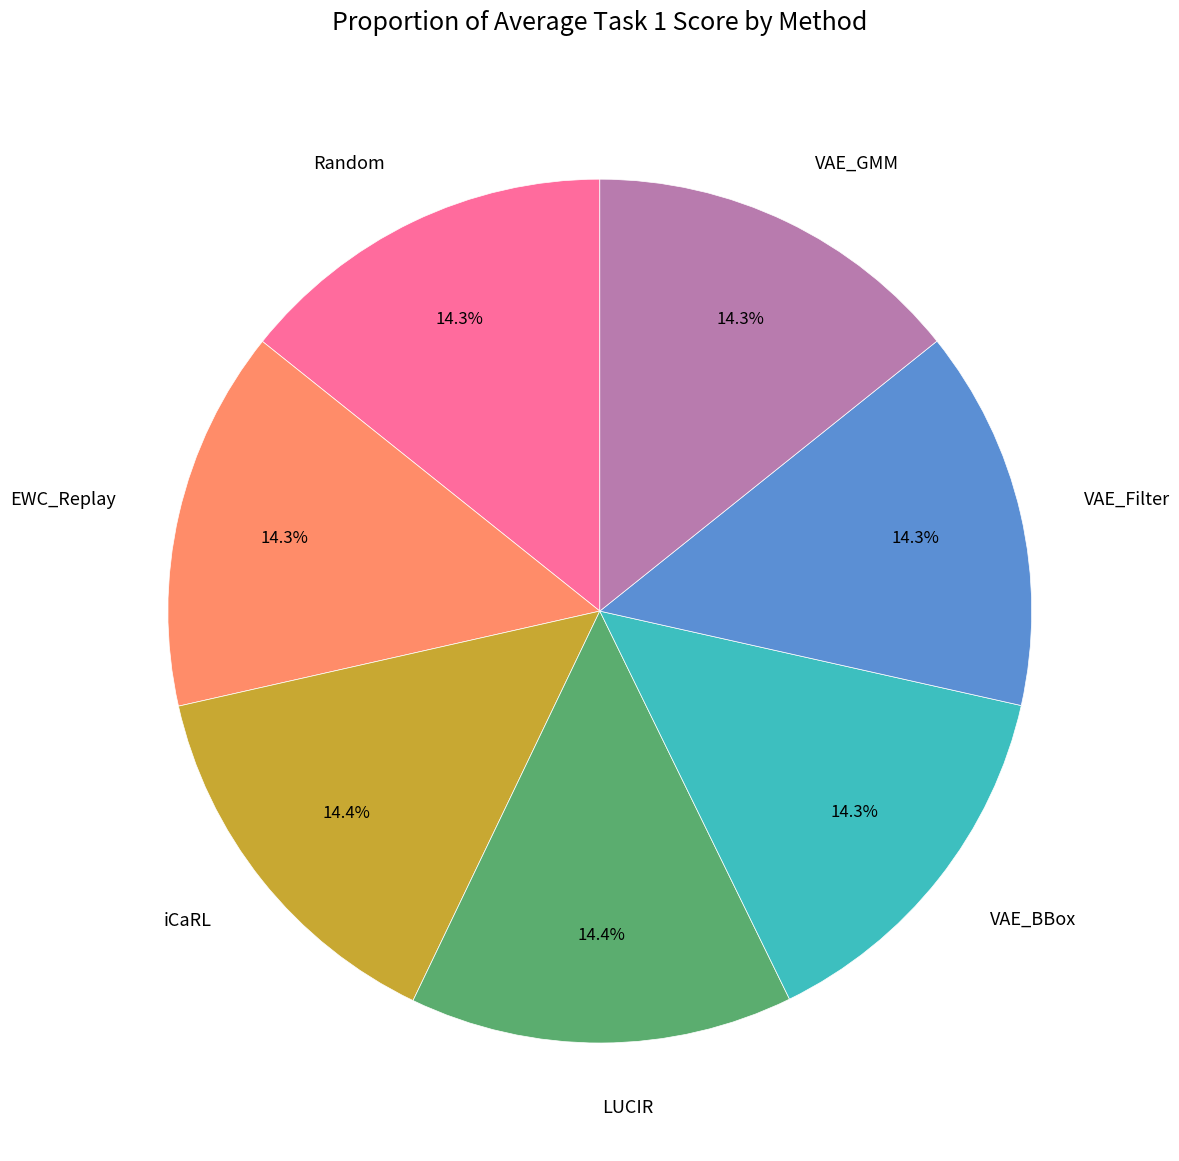

How many slices are in this pie chart?

7